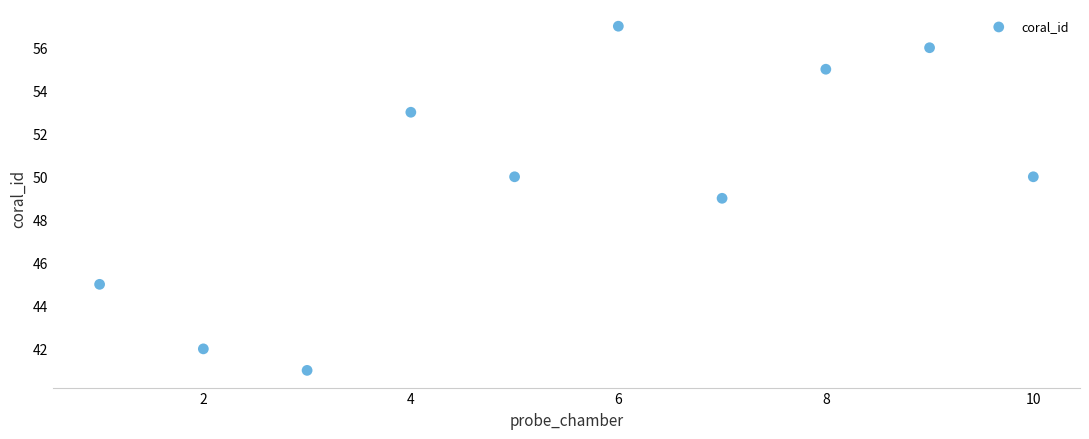

What is the range of X values (max minus min)?

9